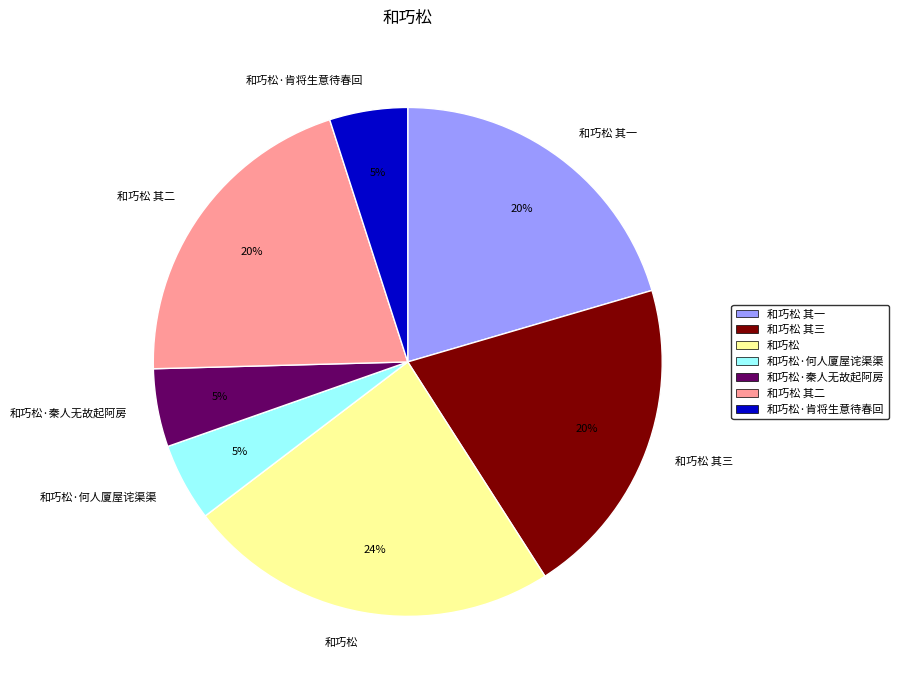

To the nearest percent, what percentage of the pie is 和巧松 其一?

20%